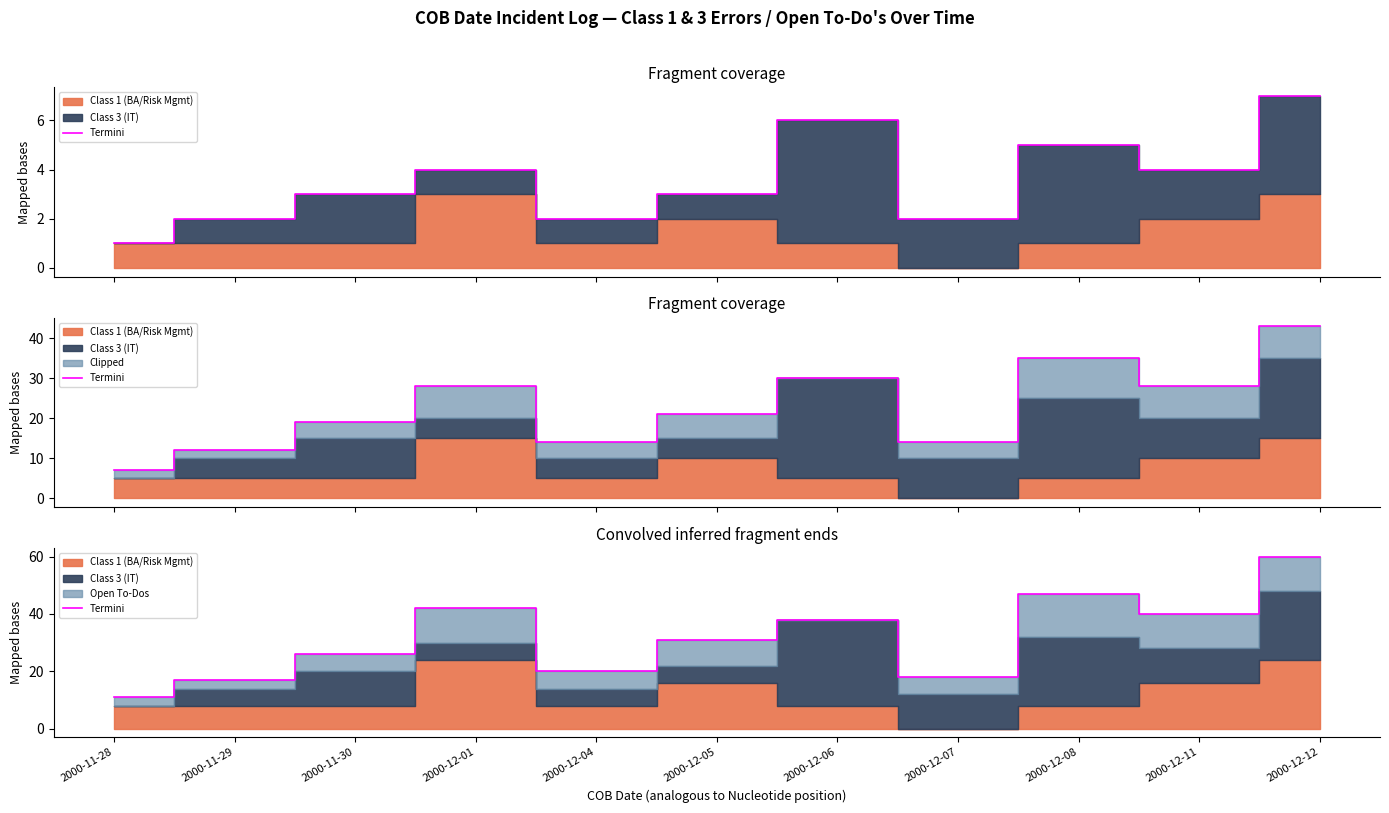

Where is the first local minimum?

2000-12-04